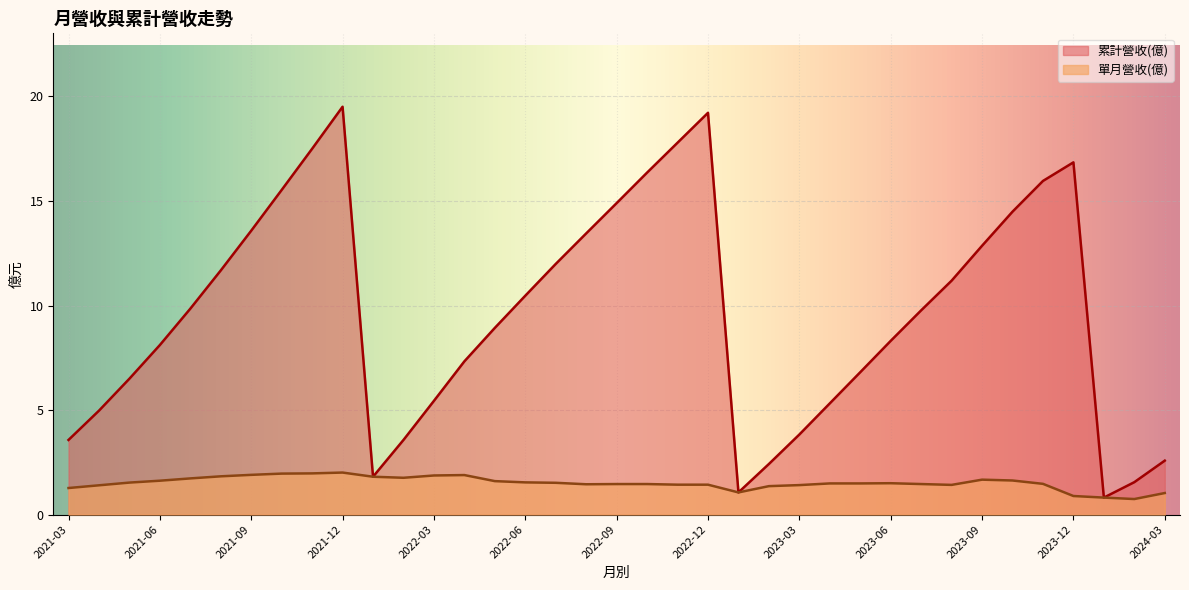

What is the spread (max minus min) of values at 2021-05?

5.0